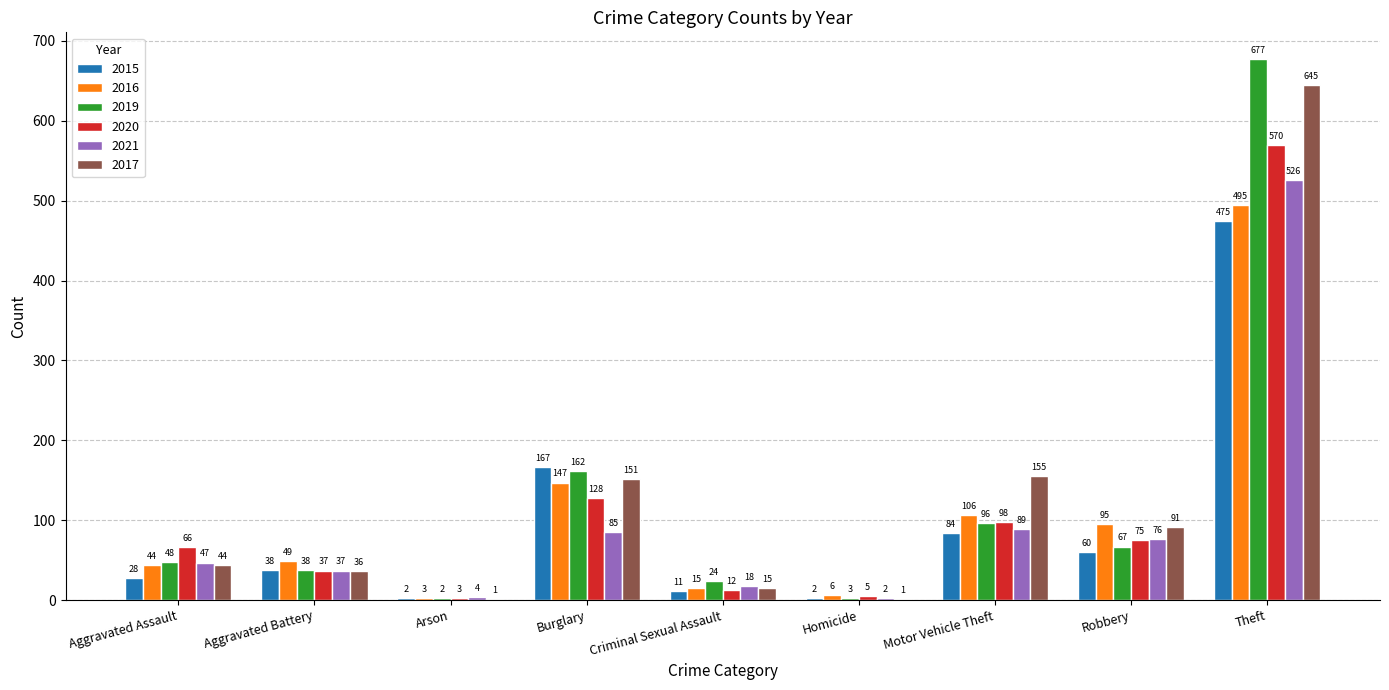

What is the sum of the 2017 values at Aggravated Battery and Burglary?

187